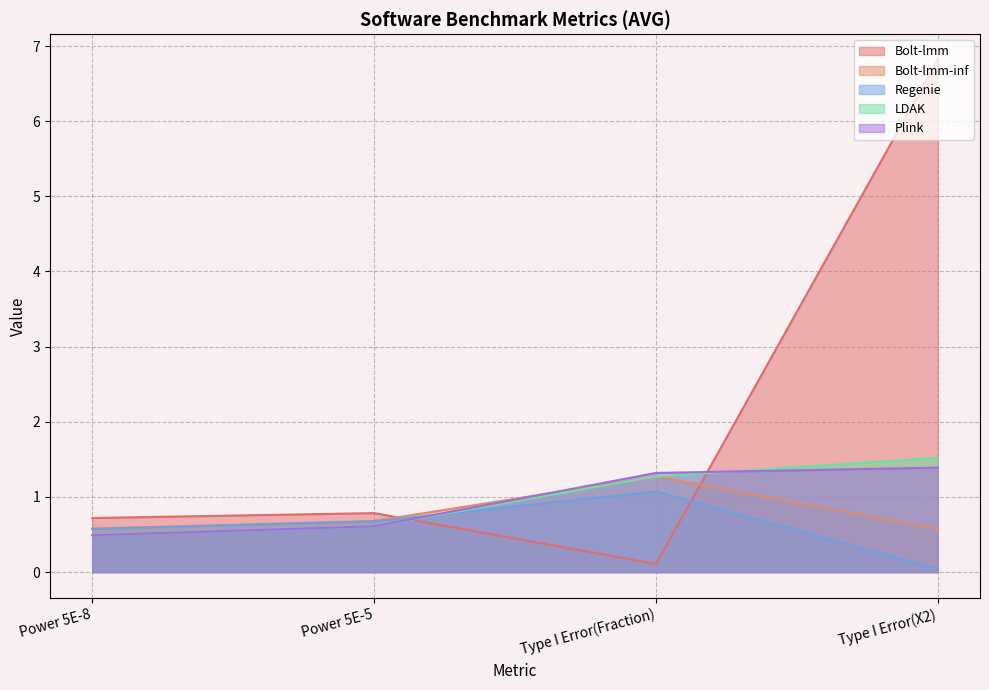

Which series has the widest spread of values?

Bolt-lmm